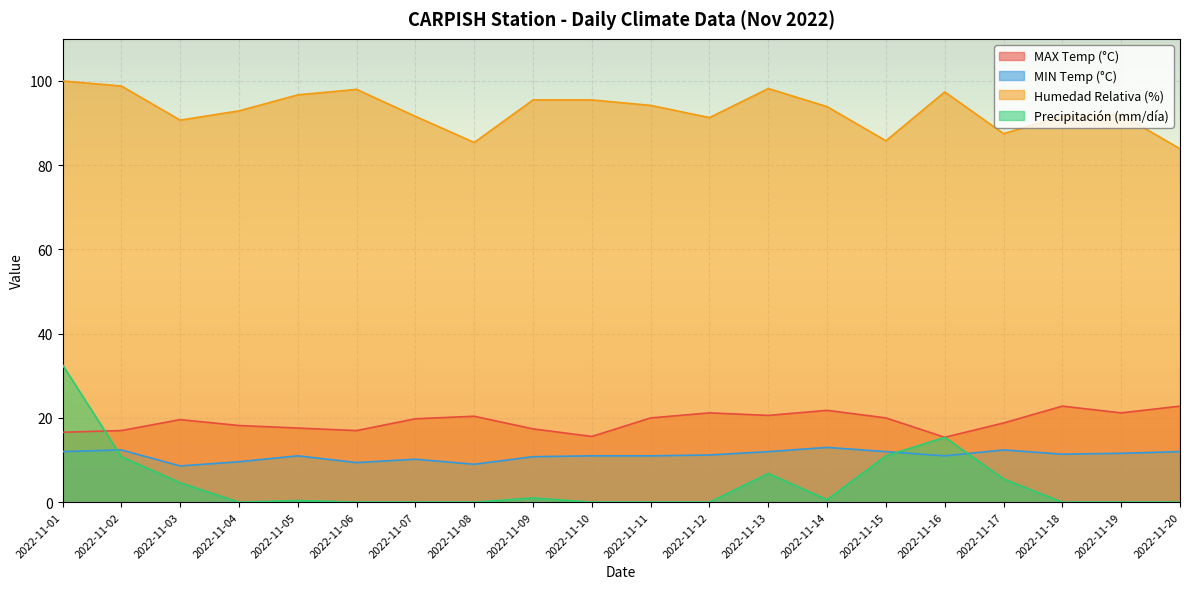

Reading left to right, extract all data points from this chart.

MAX Temp (°C): 16.6	17.0	19.6	18.2	17.6	17.0	19.8	20.4	17.4	15.6	20.0	21.2	20.6	21.8	20.0	15.4	18.8	22.8	21.2	22.8
MIN Temp (°C): 12.0	12.4	8.6	9.6	11.0	9.4	10.2	9.0	10.8	11.0	11.0	11.2	12.0	13.0	12.0	11.0	12.4	11.4	11.6	12.0
Humedad Relativa (%): 100.0	98.8	90.7	92.9	96.7	98.0	91.6	85.4	95.5	95.5	94.2	91.3	98.2	93.9	85.8	97.4	87.5	91.6	92.0	83.9
Precipitación (mm/día): 32.6	10.8	4.6	0.0	0.4	0.0	0.0	0.0	1.0	0.0	0.0	0.0	6.8	0.6	11.0	15.4	5.5	0.0	0.0	0.0